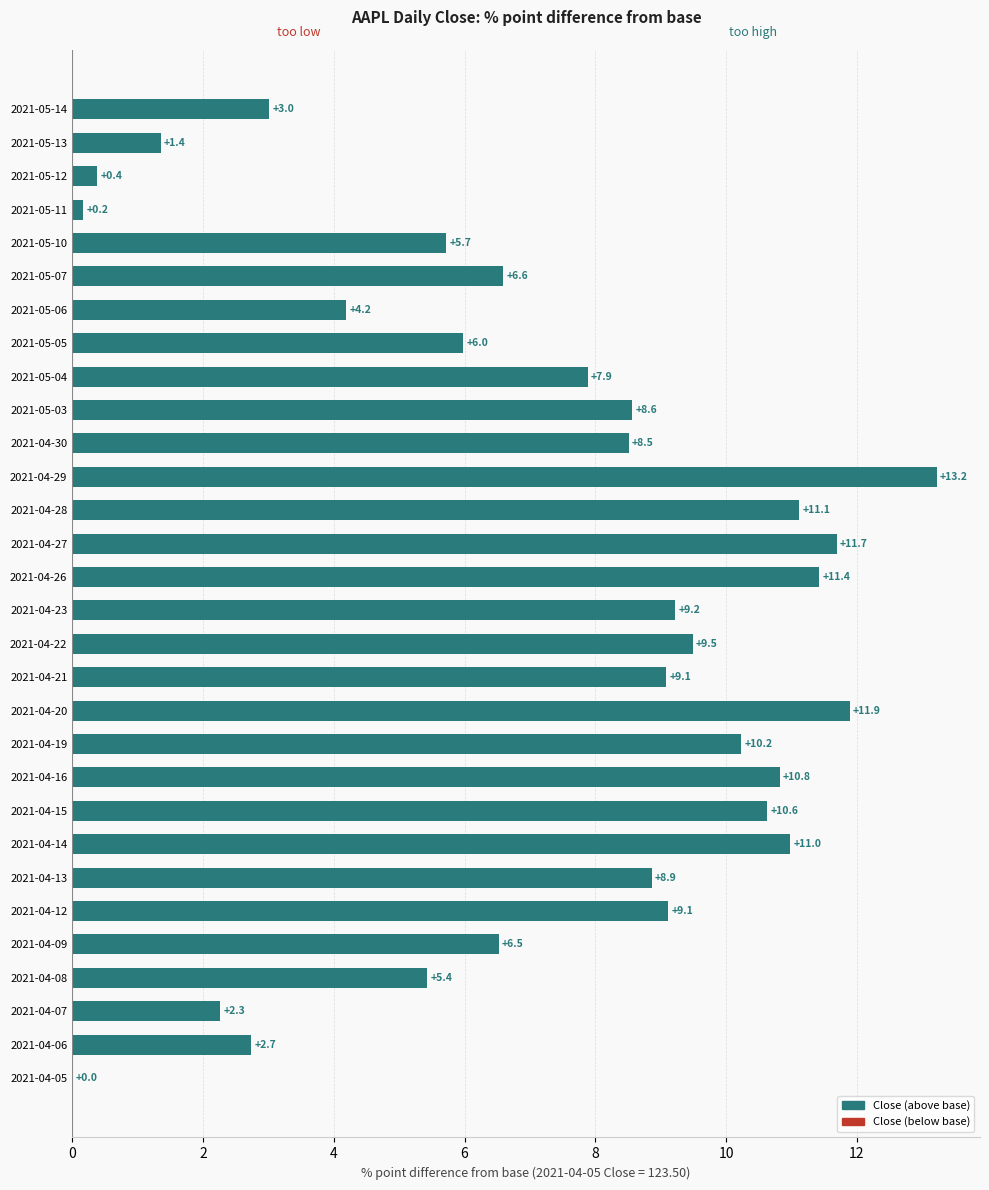

How many distinct data groups are displayed?

1